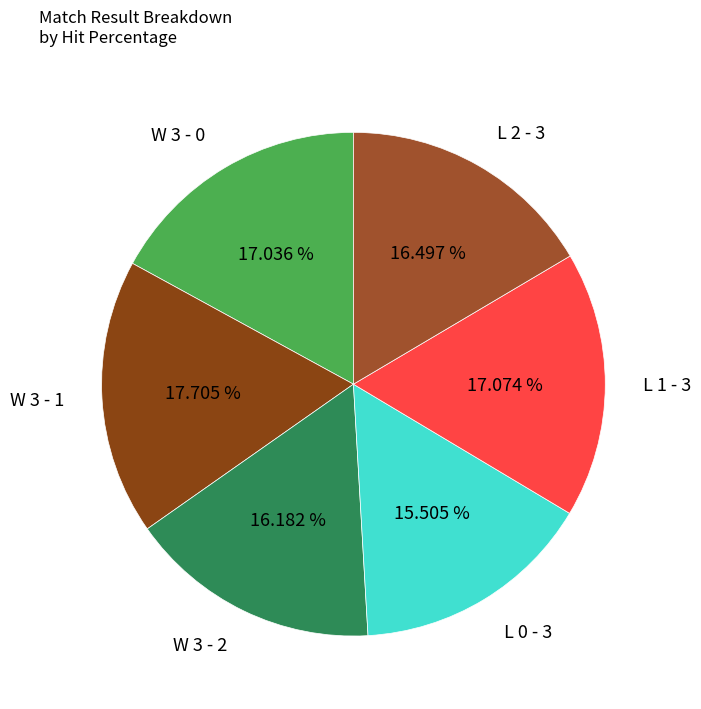

Count the number of slices in the pie.

6